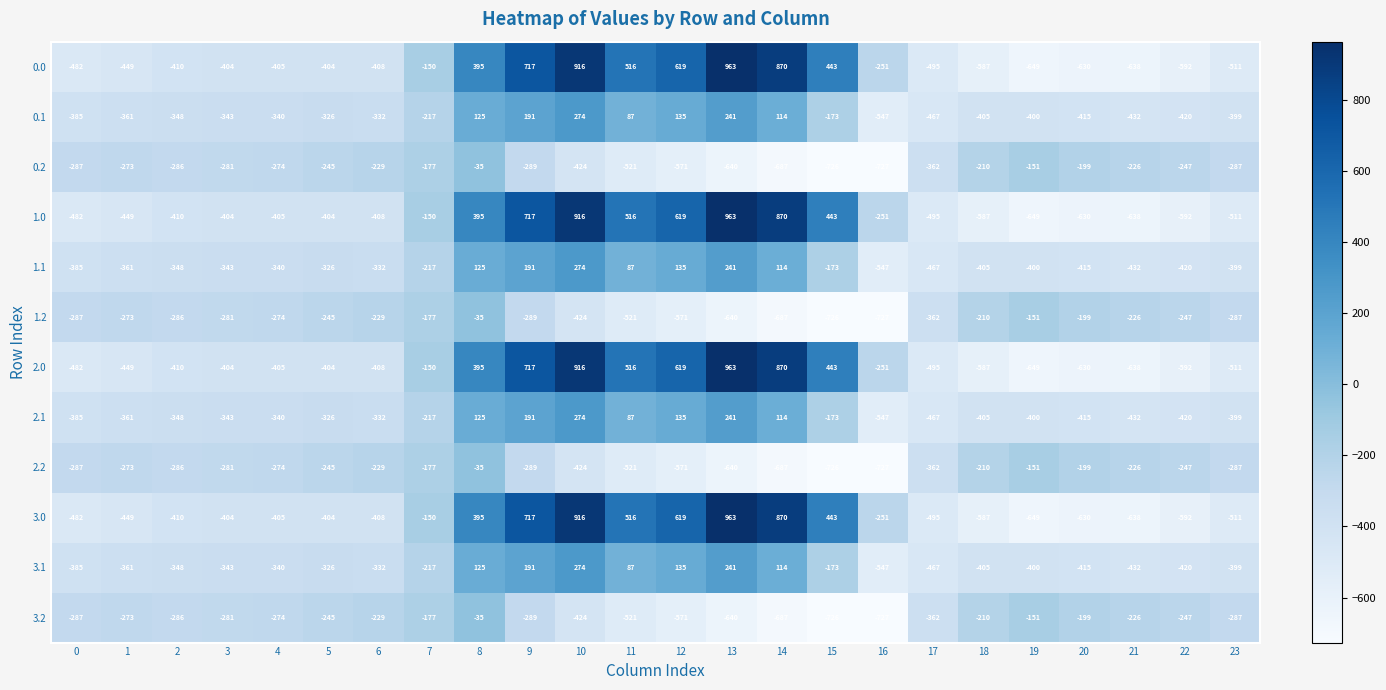

The value of 1.0 at 10 is 916. True or false?

True